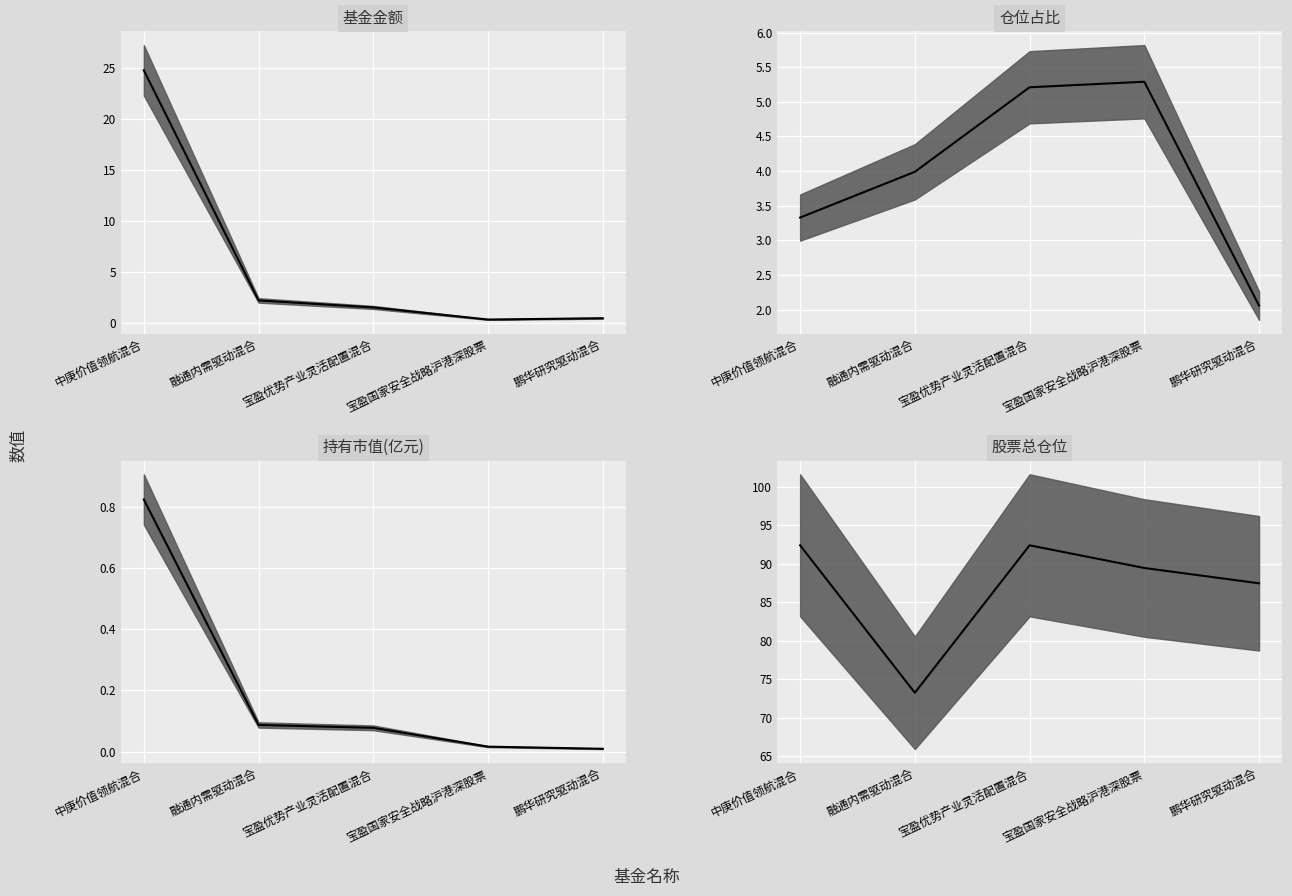

Reading left to right, what are all the values shown in this chart?

基金金额 (median): 中庚价值领航混合=24.8	融通内需驱动混合=2.2	宝盈优势产业灵活配置混合=1.5	宝盈国家安全战略沪港深股票=0.3	鹏华研究驱动混合=0.4
仓位占比 (median): 中庚价值领航混合=3.3	融通内需驱动混合=4.0	宝盈优势产业灵活配置混合=5.2	宝盈国家安全战略沪港深股票=5.3	鹏华研究驱动混合=2.1
持有市值(亿元) (median): 中庚价值领航混合=0.8	融通内需驱动混合=0.1	宝盈优势产业灵活配置混合=0.1	宝盈国家安全战略沪港深股票=0.0	鹏华研究驱动混合=0.0
股票总仓位 (median): 中庚价值领航混合=92.4	融通内需驱动混合=73.2	宝盈优势产业灵活配置混合=92.4	宝盈国家安全战略沪港深股票=89.5	鹏华研究驱动混合=87.5